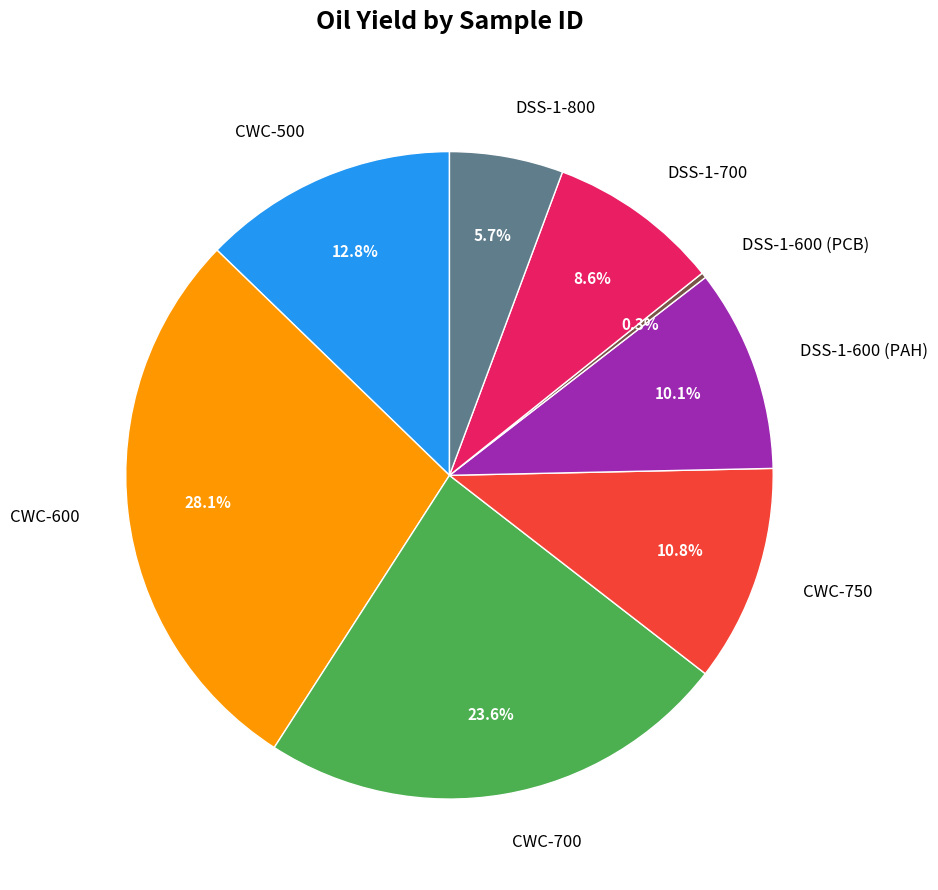

Does any single category account for the majority?

No